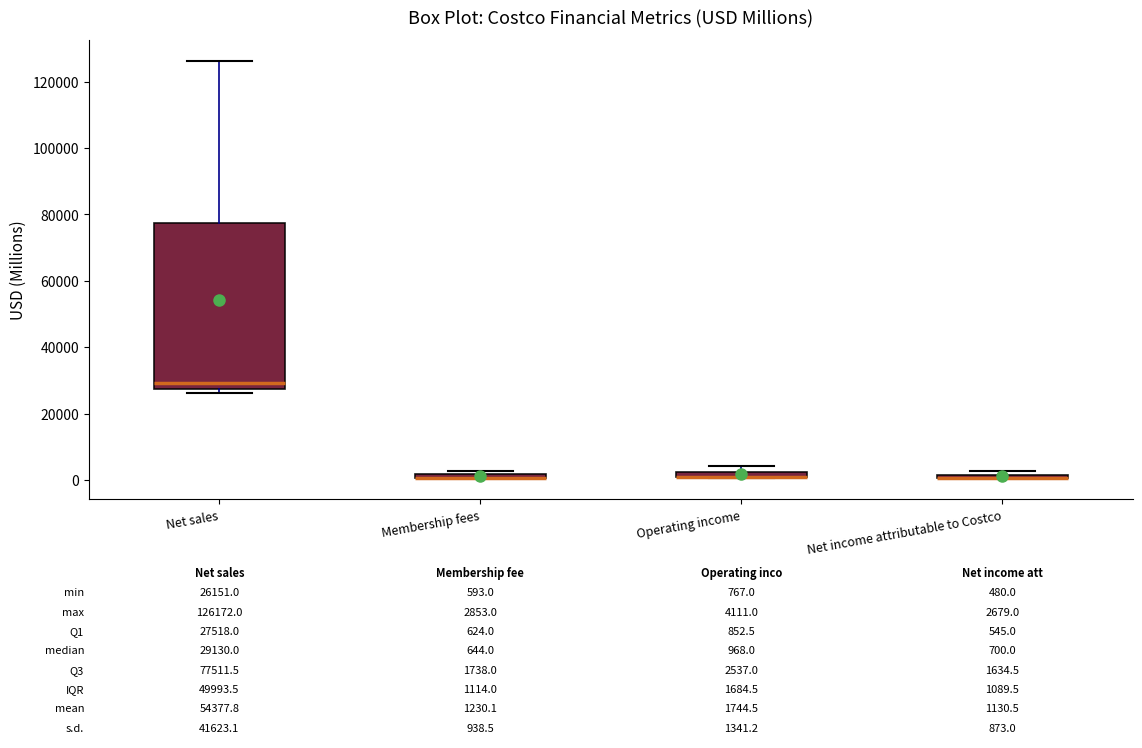

Which box is the tallest, from its lower edge to its upper edge?

Net sales